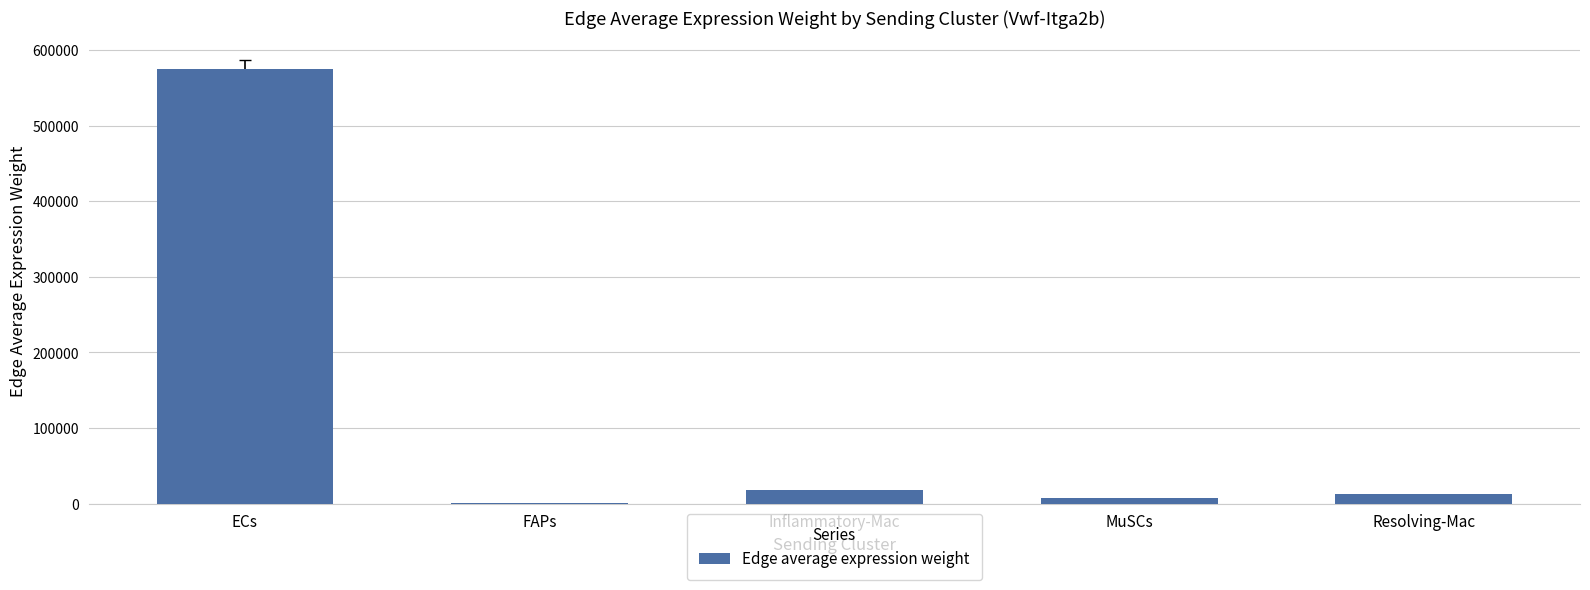

The value at MuSCs is 7717.1. True or false?

True